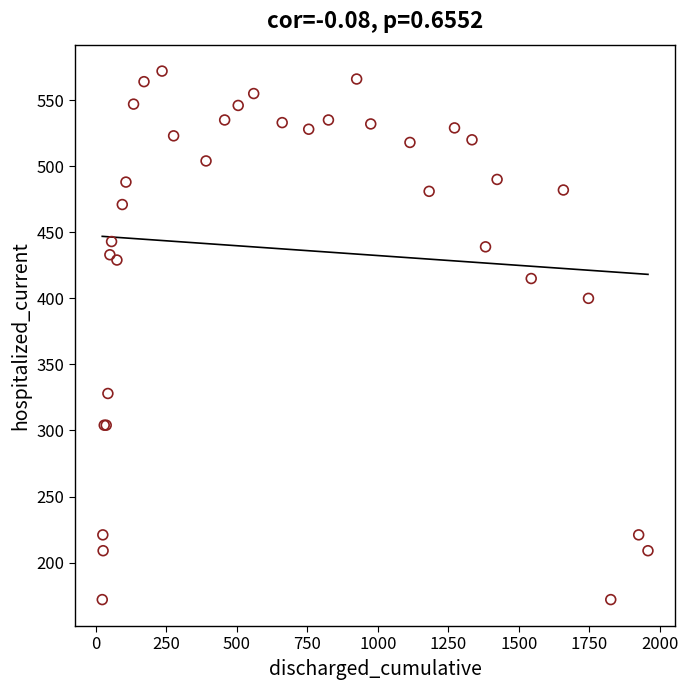

What Y value in the scatter plot is closest to 372?

400